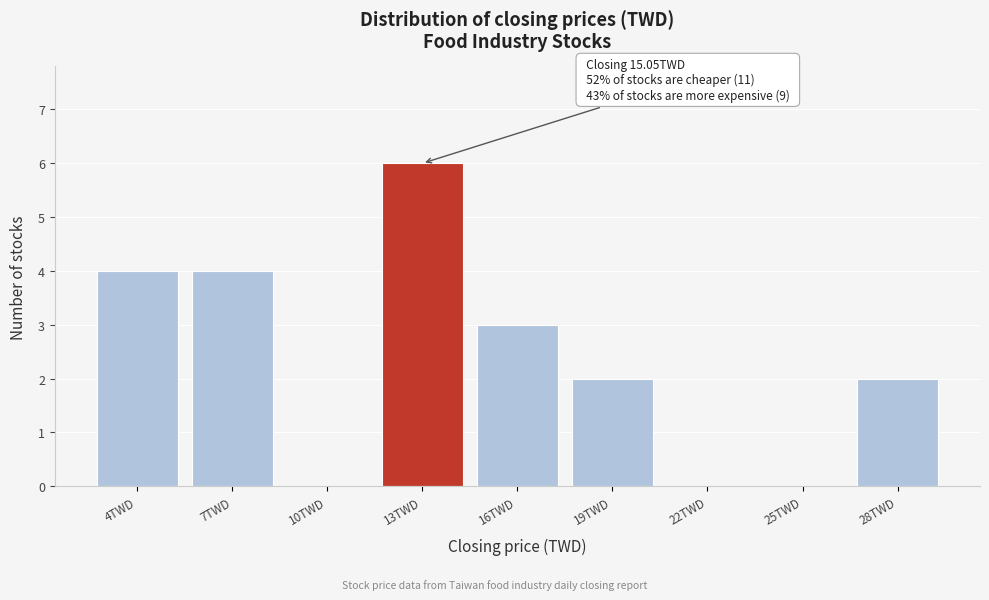

Reading right to left, extract all data points from this chart.

28TWD=2	25TWD=0	22TWD=0	19TWD=2	16TWD=3	13TWD=6	10TWD=0	7TWD=4	4TWD=4